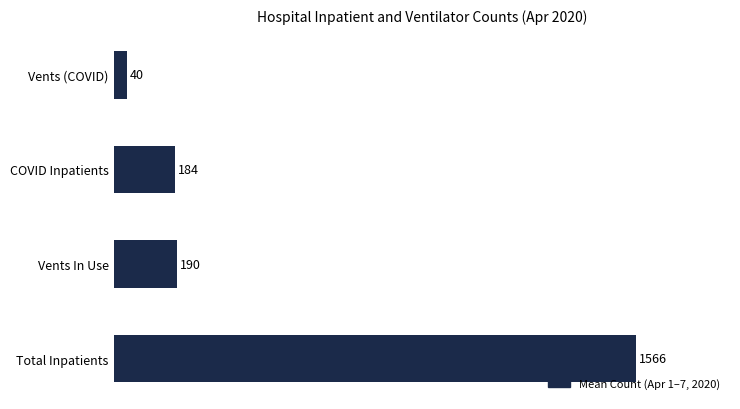

What is the maximum value shown in the chart?

1566